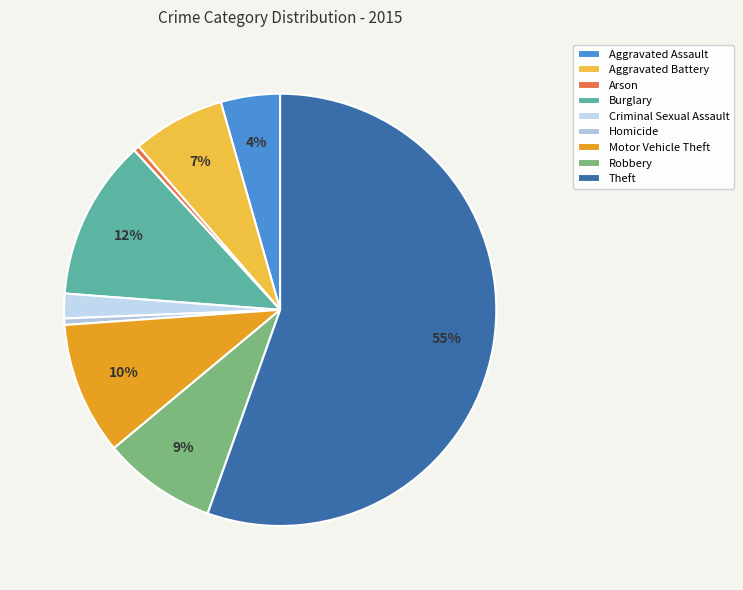

Do Robbery and Arson together represent more than half of the pie?

No